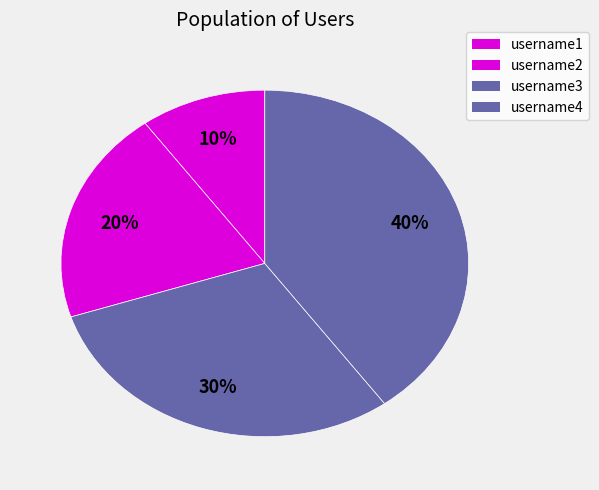

Which slice is the smallest?

username1